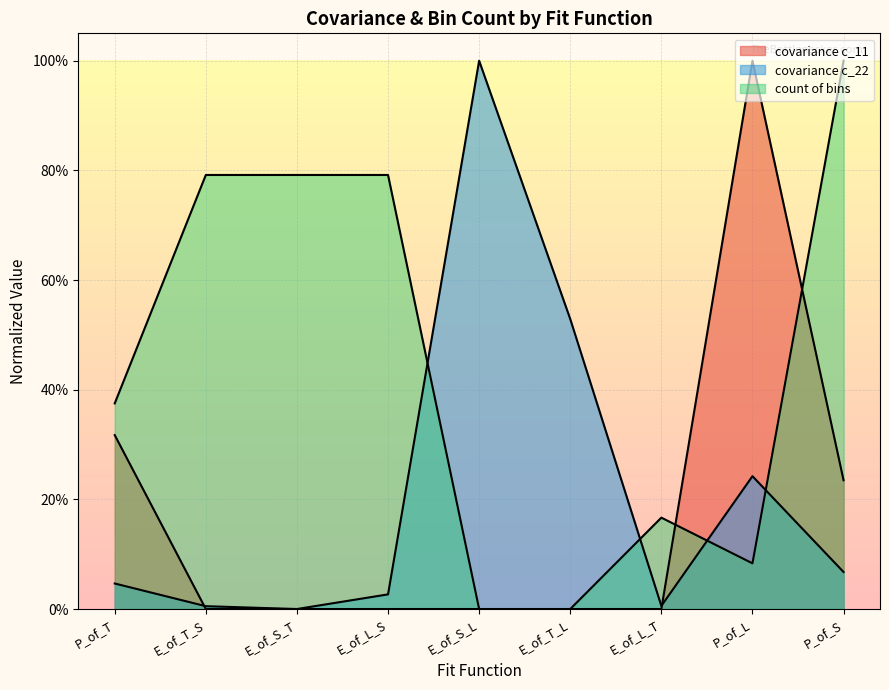

How many interior local valleys does the count of bins series have?

1